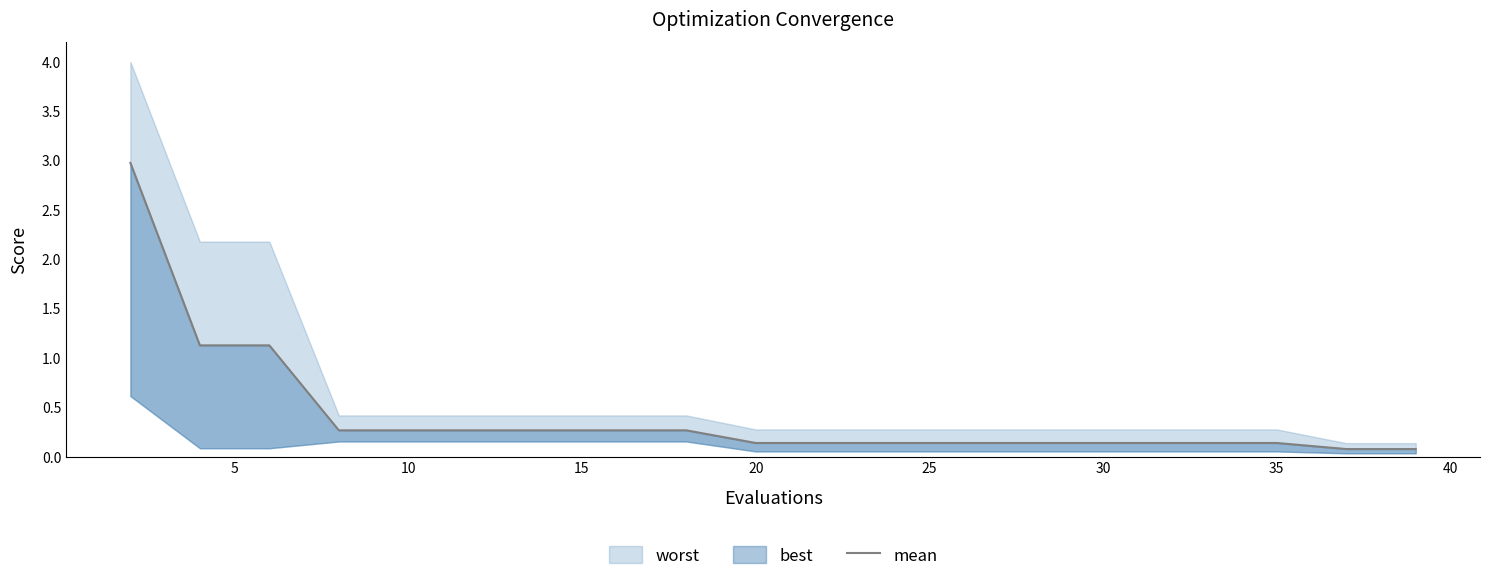

True or false: the data shows 4.2 at 0.

False